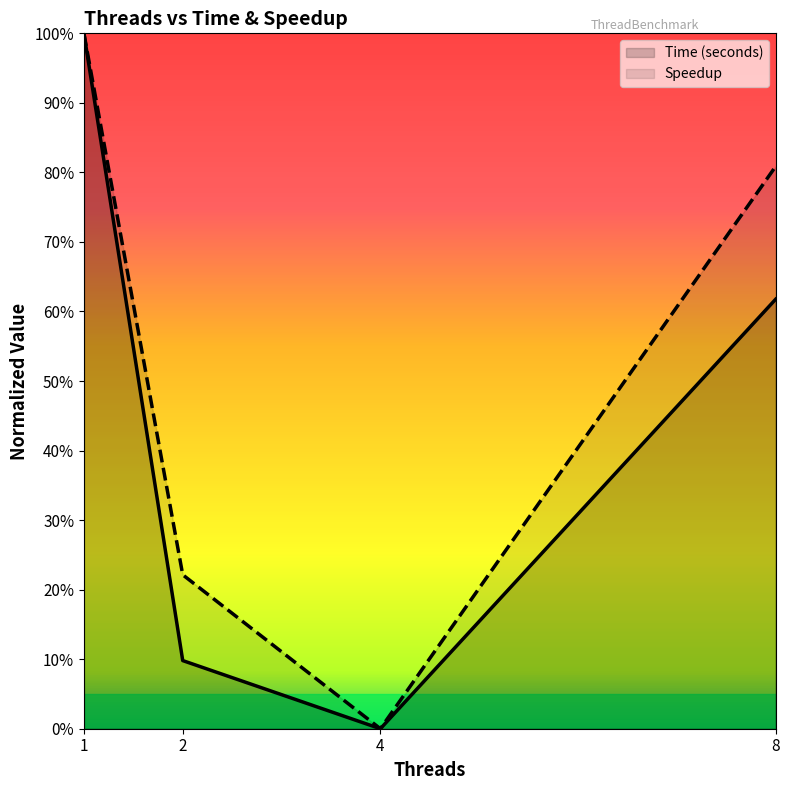

What are all the series names shown in the legend?

Time (seconds), Speedup